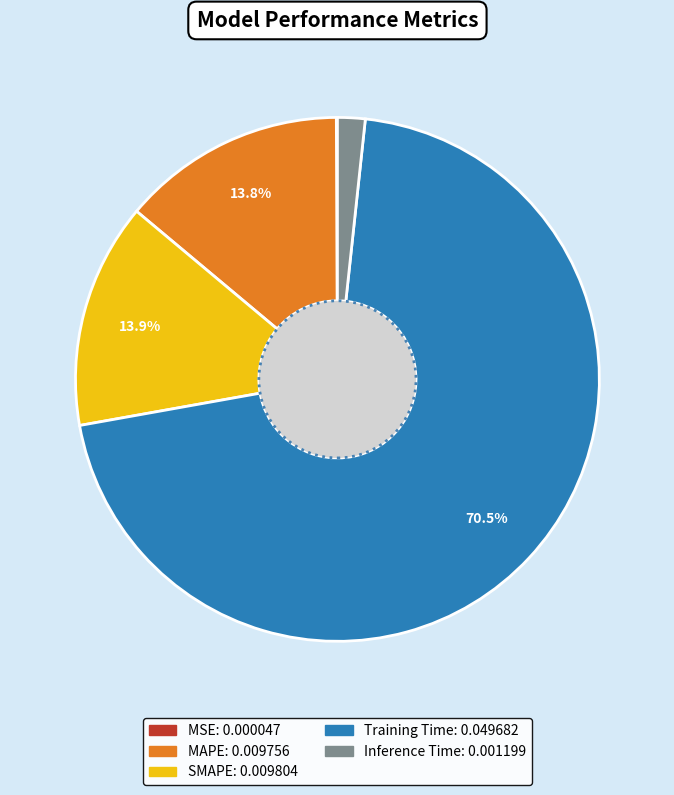

True or false: MAPE accounts for 22% of the total.

False